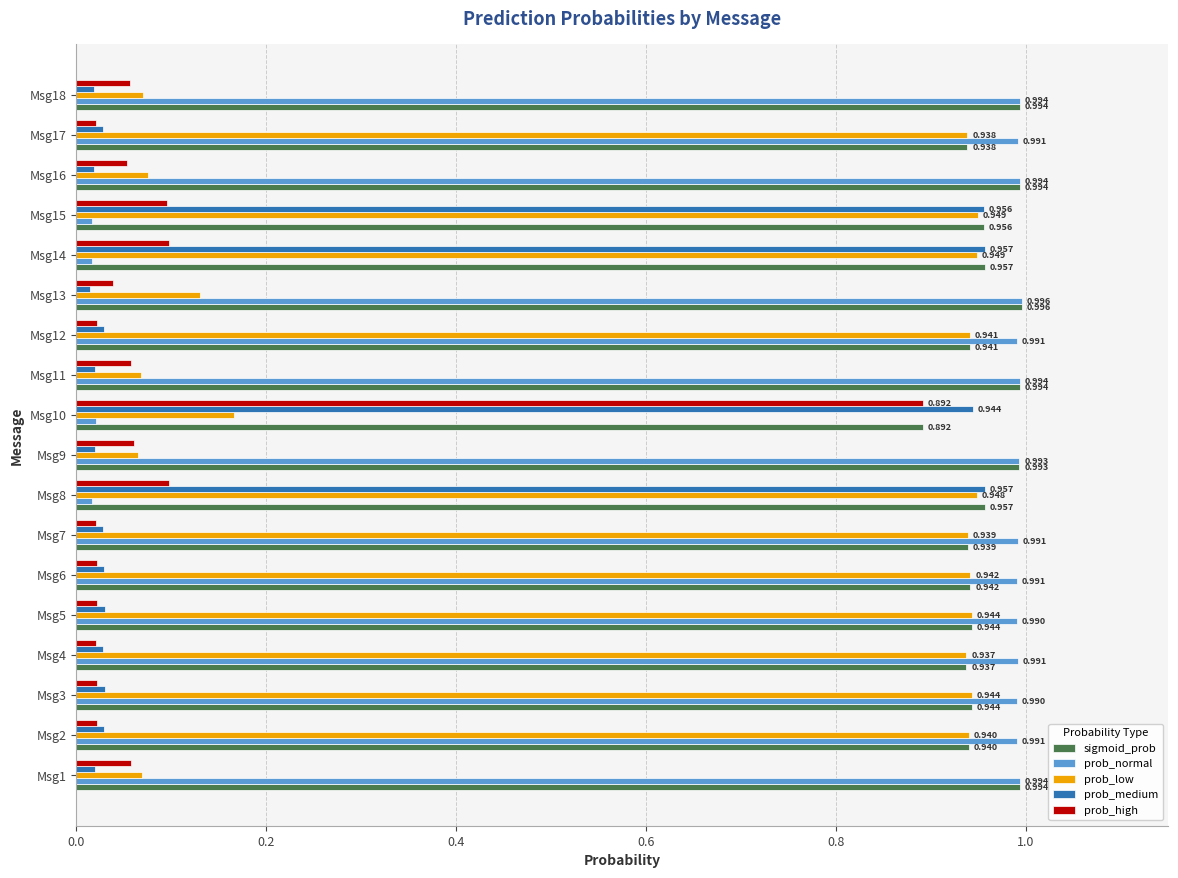

How many data points does each series have?

18